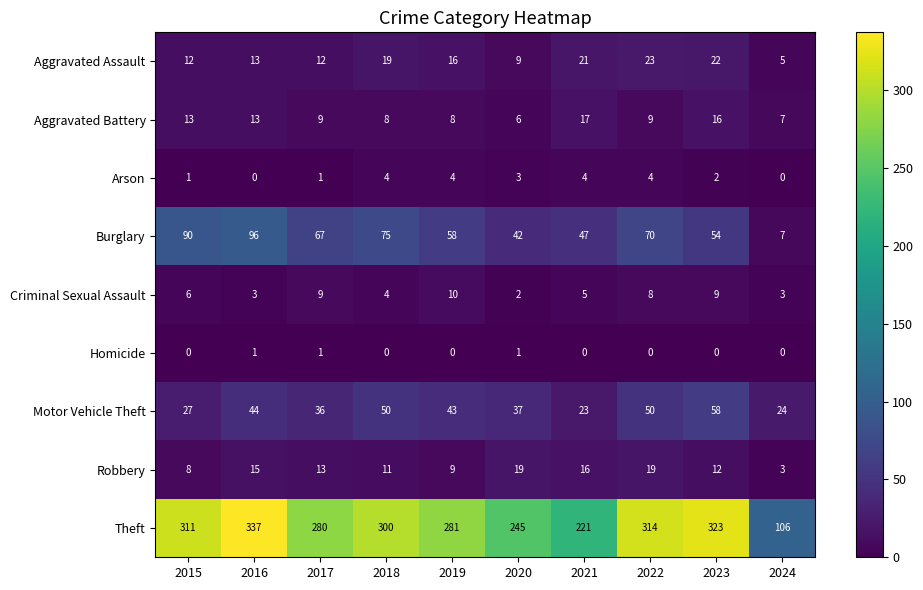

Which category has the lowest value in the Motor Vehicle Theft series?

2021